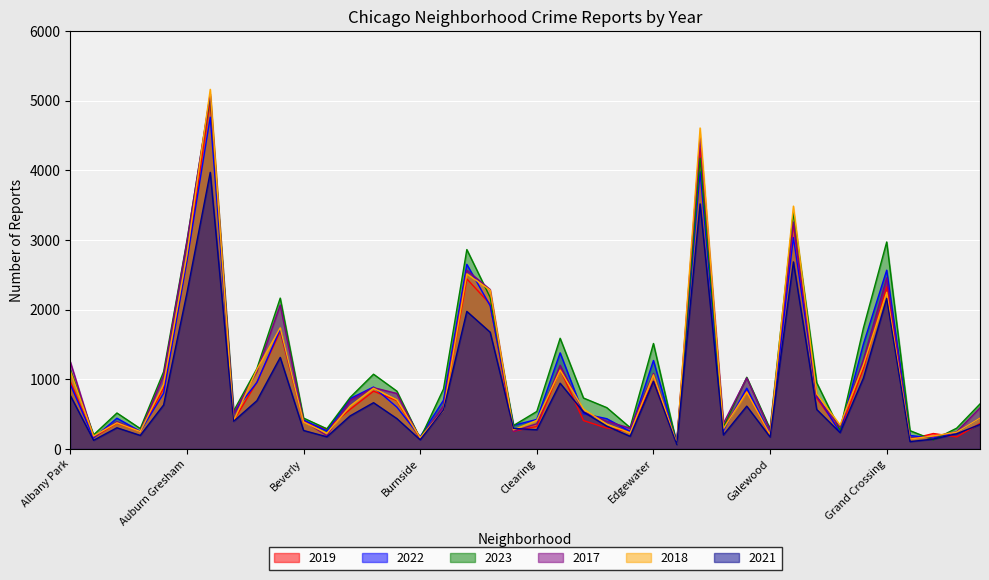

What is the value of the 2021 point at the 11th from the left?

264